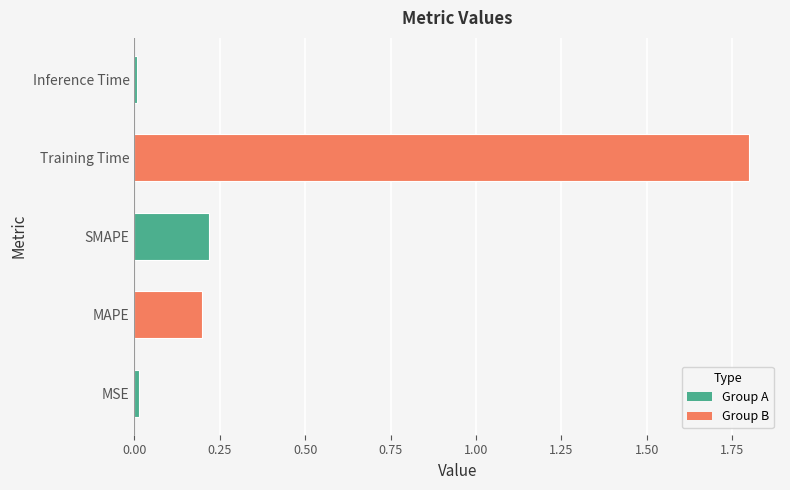

True or false: the data shows 0.1 at MAPE.

False